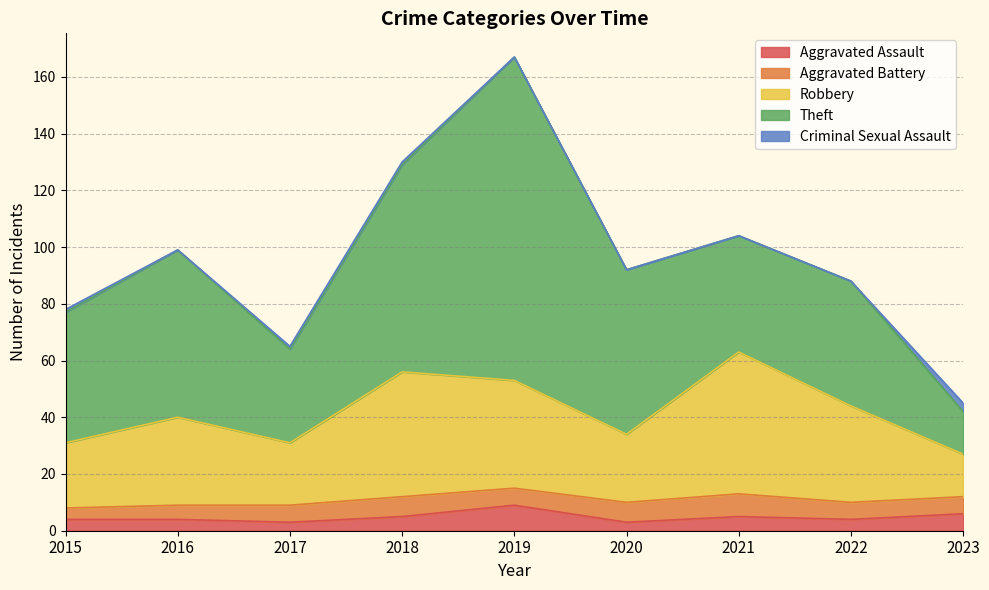

What is the difference between the maximum and second lowest values in the Aggravated Battery series?

3